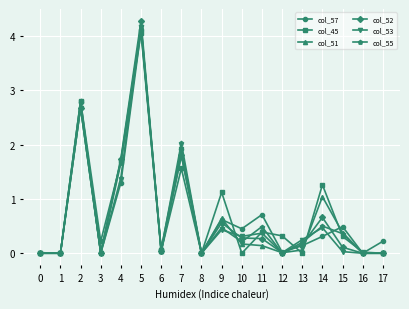

What is the maximum value for col_51?

4.2